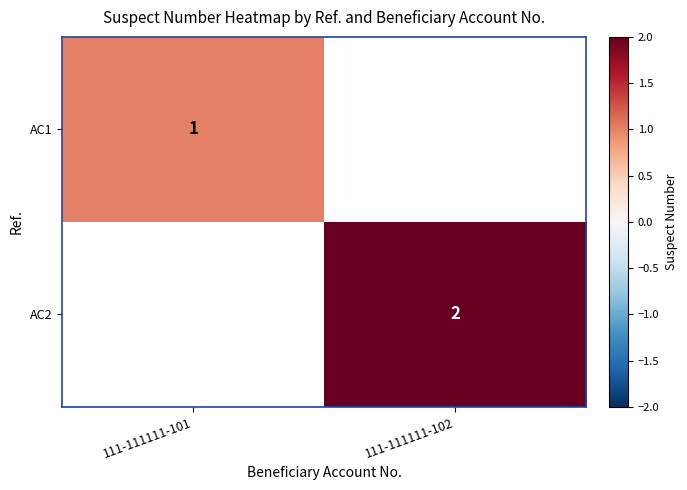

The AC2 series shows 1 at 111-111111-102. True or false?

False